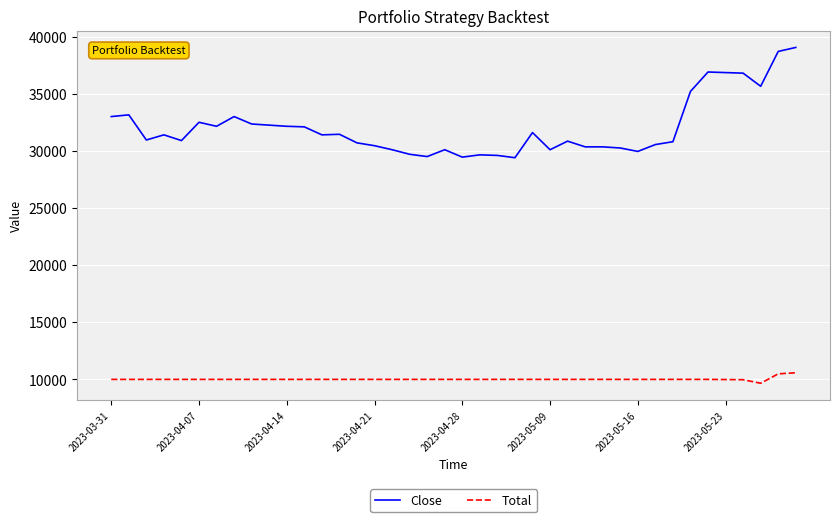

Which series has the largest range (max minus min)?

Close